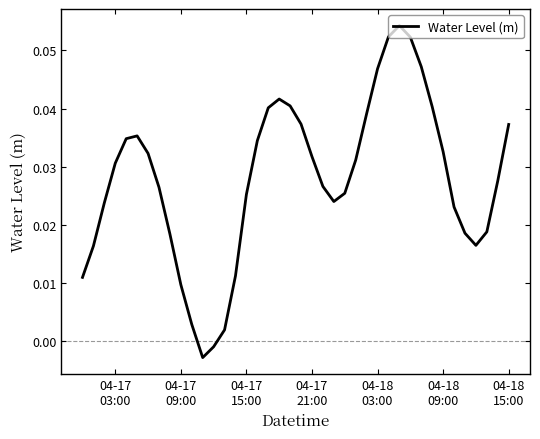

How many lines are shown in the chart?

1